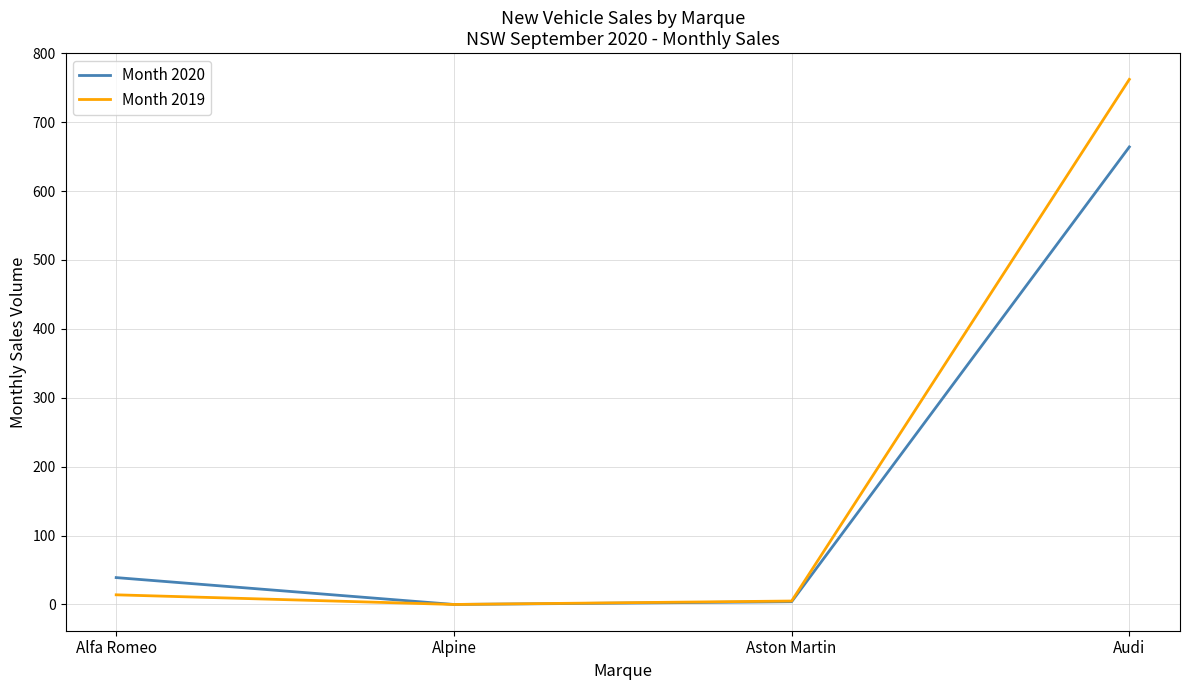

What is the spread (max minus min) of values at Alfa Romeo?

25